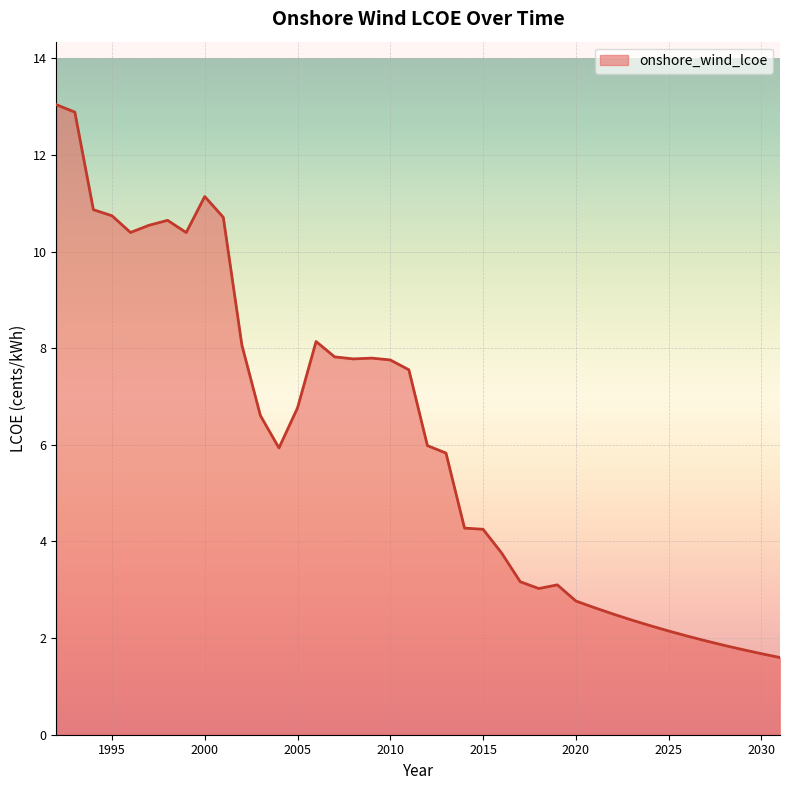

What is the minimum value shown in the chart?

1.6